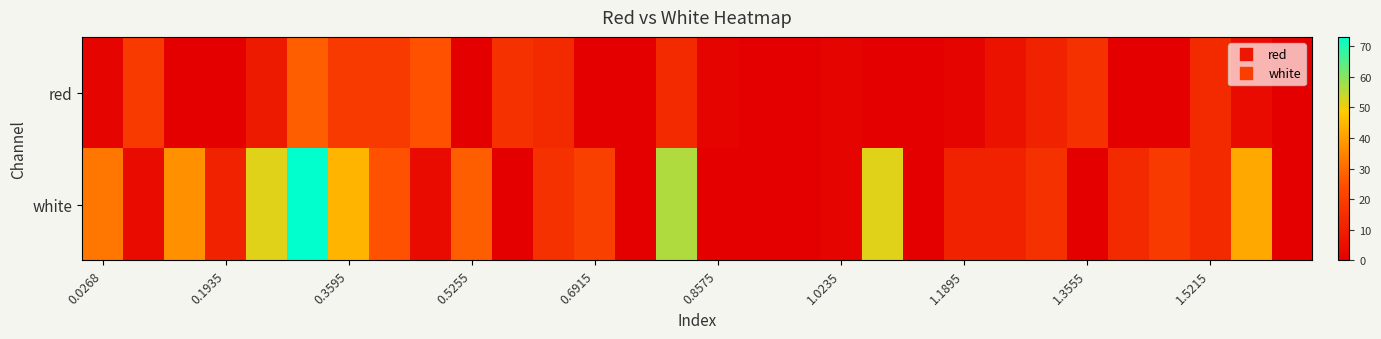

How many data points does each series have?

30